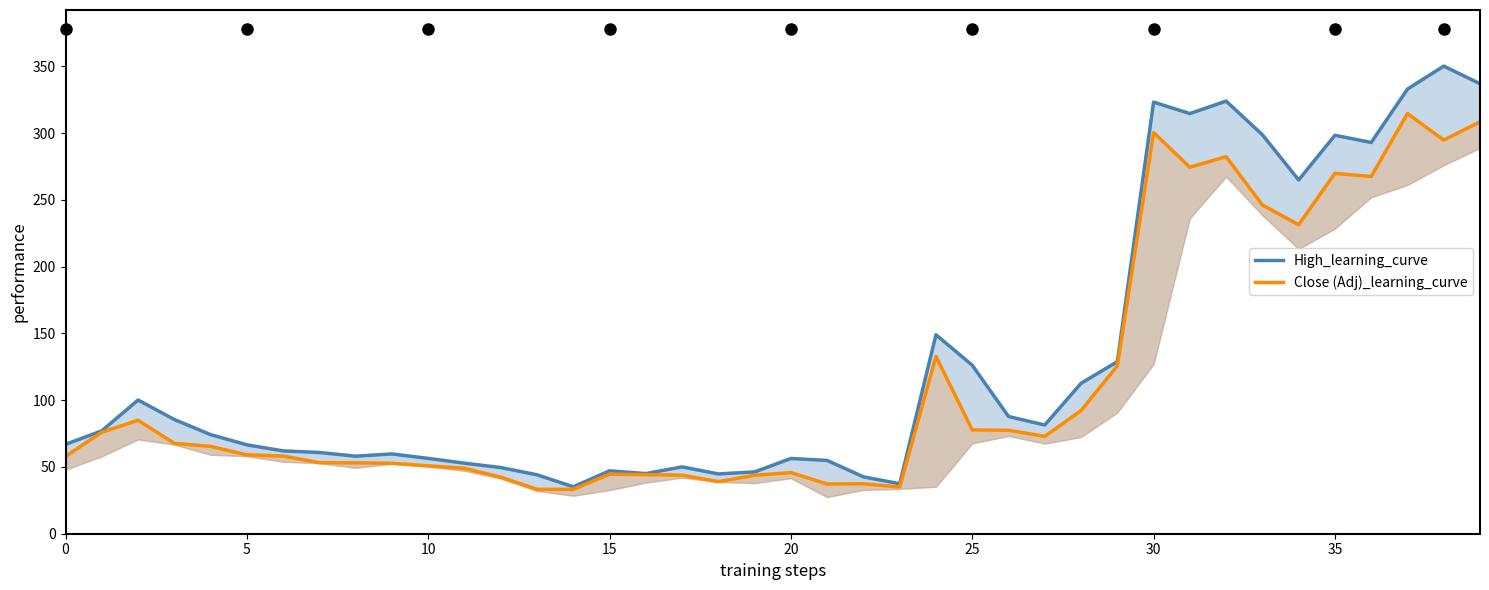

At which category does the chart reach its peak across all series?

38